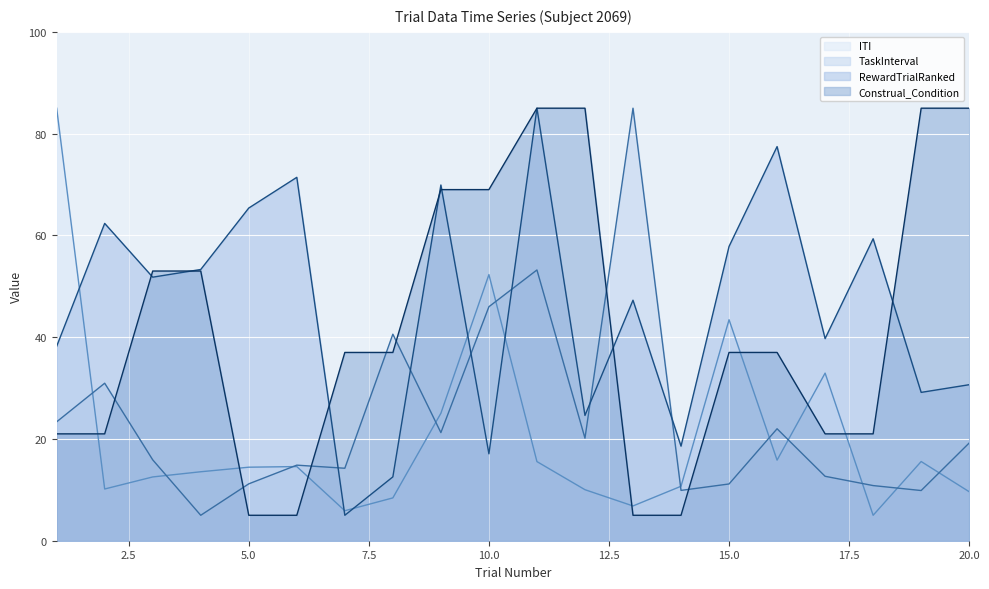

Does the chart display data point markers on the line(s)?

No